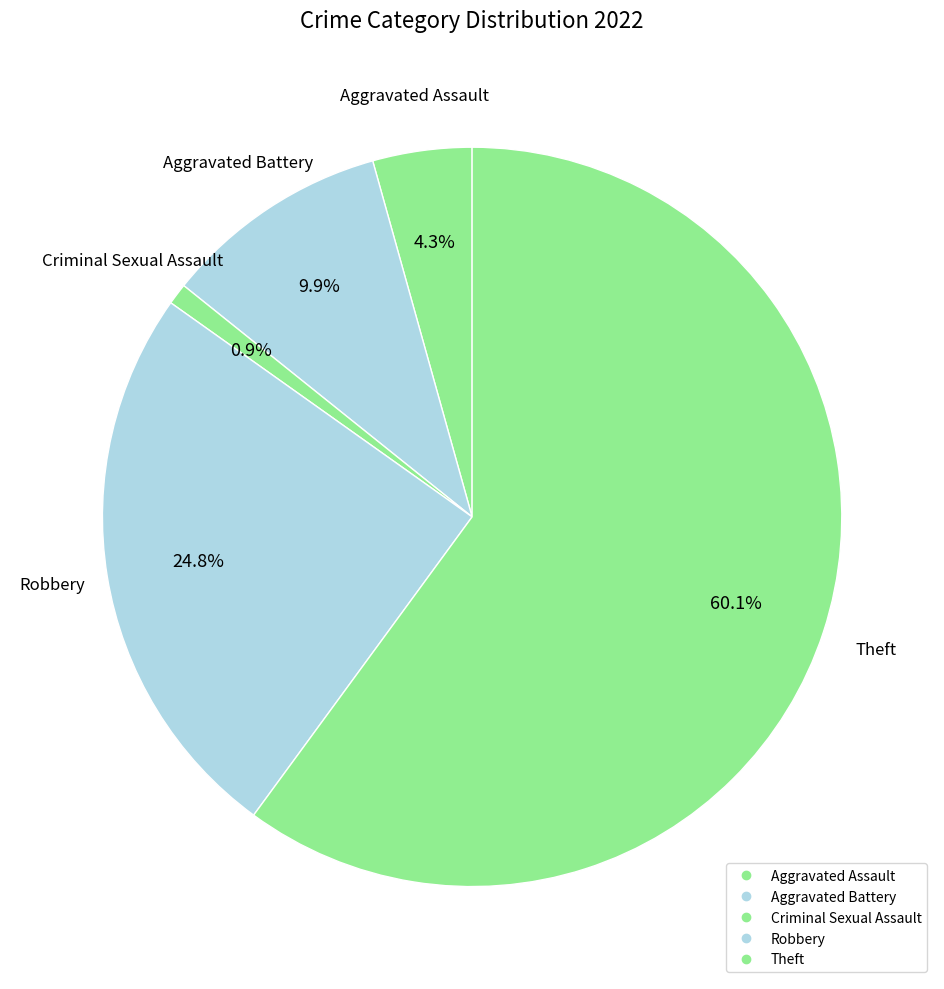

Which slice represents more than half of the pie?

Theft